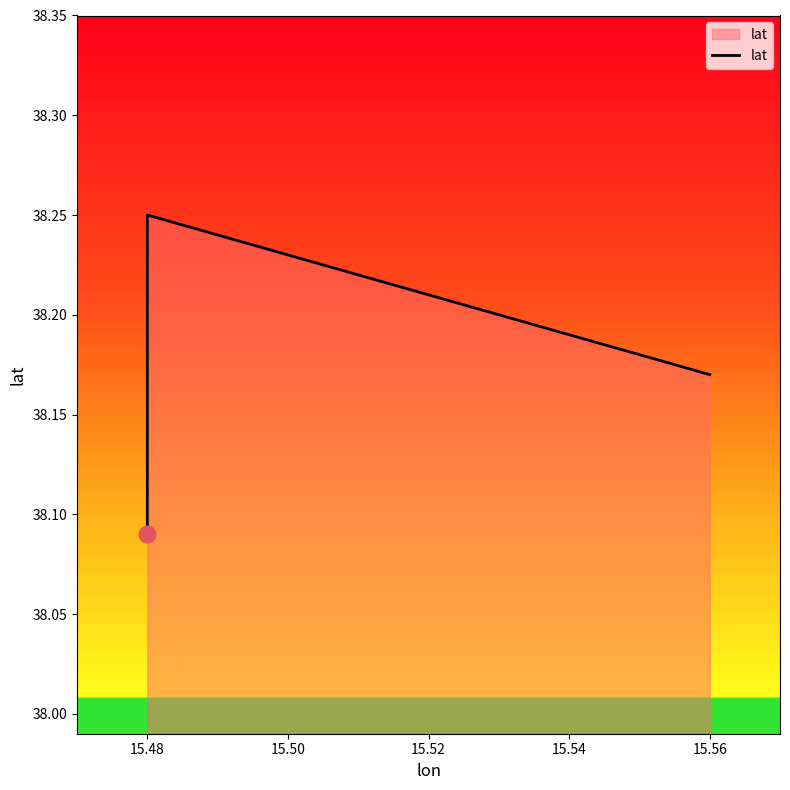

What is the average value?

38.2